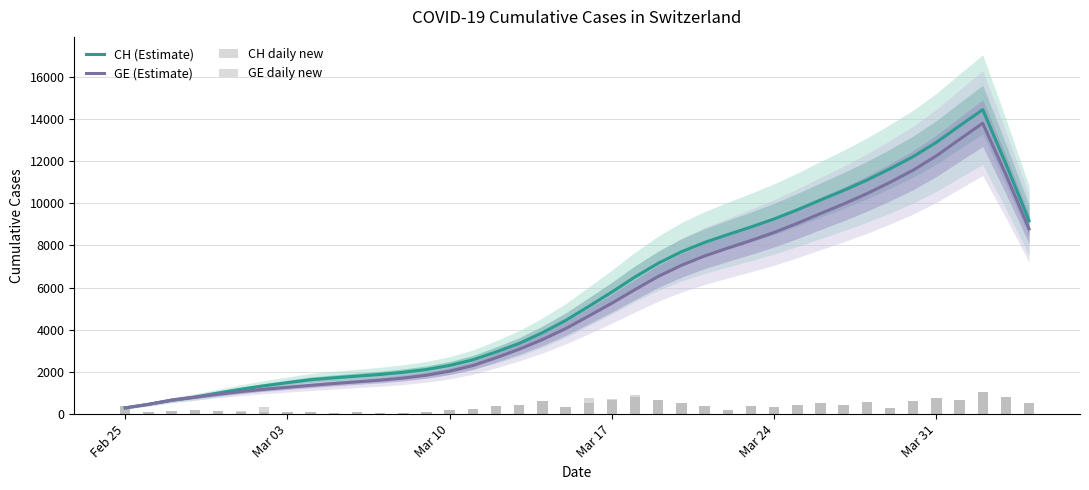

How many data points in CH (Estimate) are less than 5110?

20